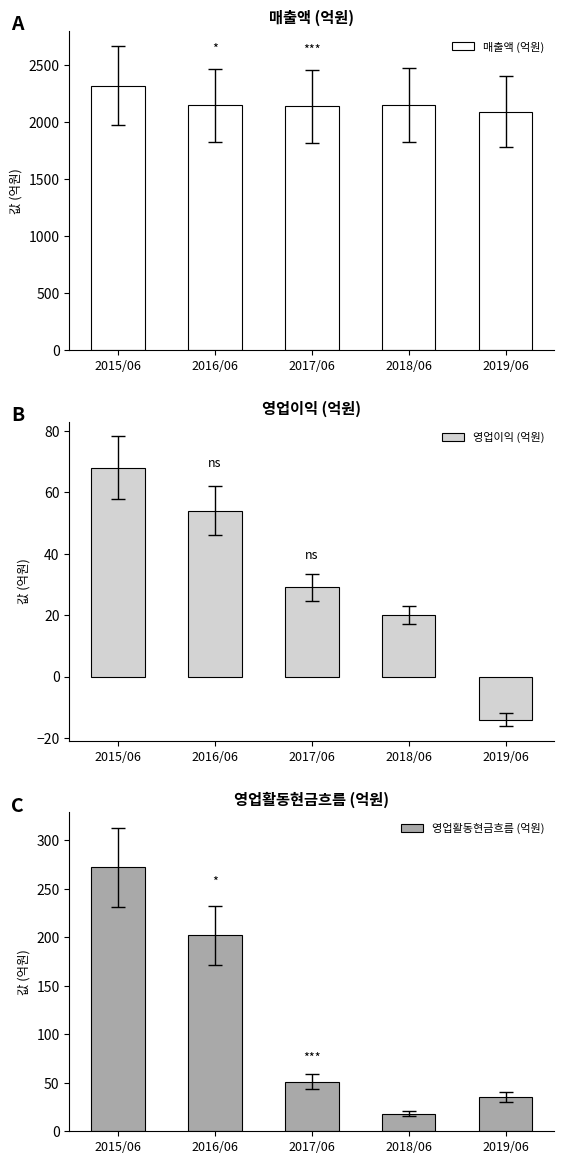

Which label corresponds to the largest value in the chart?

2015/06